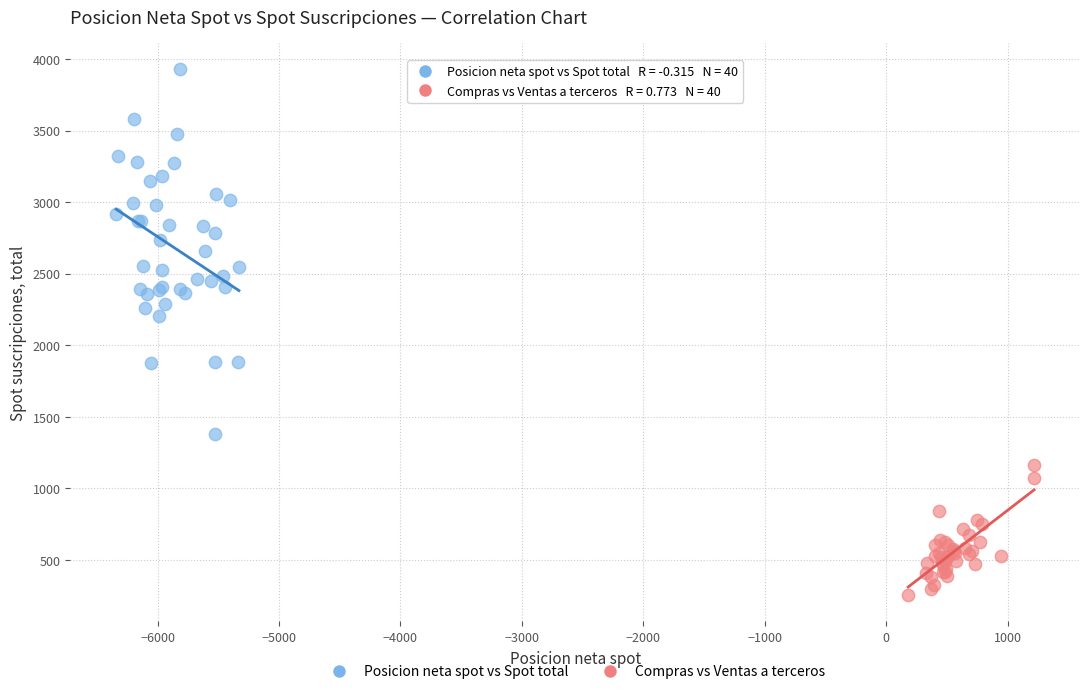

Which series contains the highest Y value?

Posicion neta spot vs Spot total